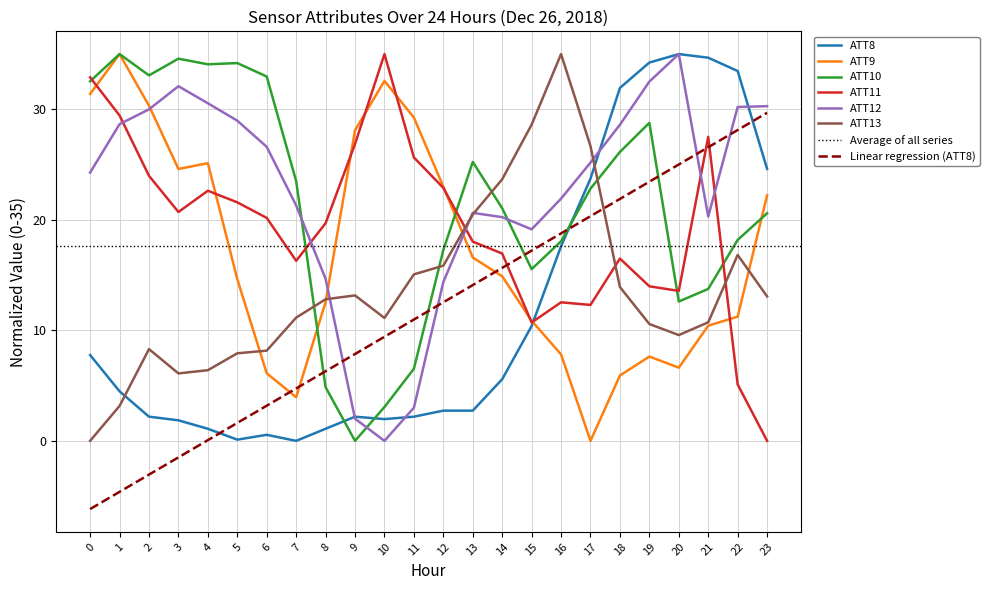

List the series in order of their peak value, lowest first.

ATT8, ATT9, ATT10, ATT11, ATT12, ATT13